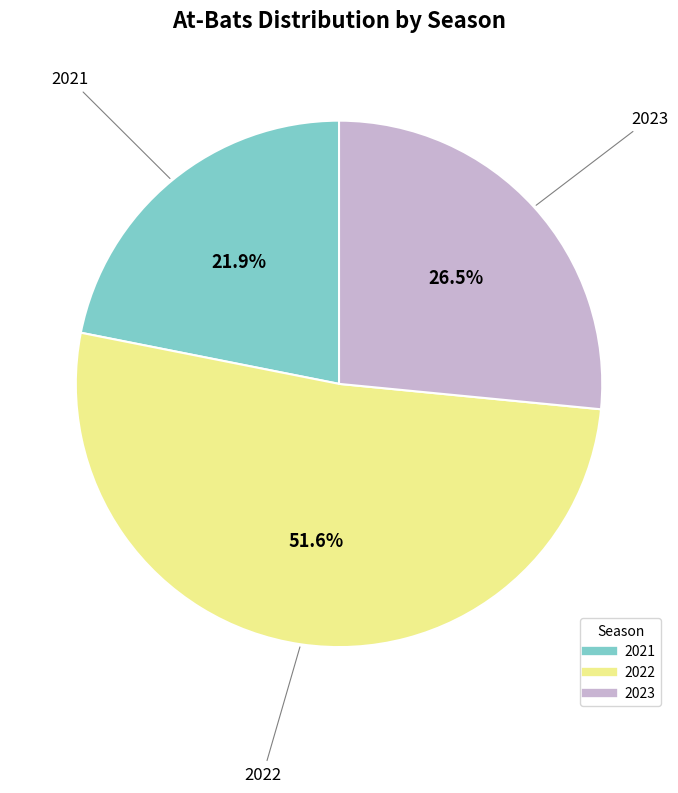

Rank the categories by value from highest to lowest.

2022, 2023, 2021